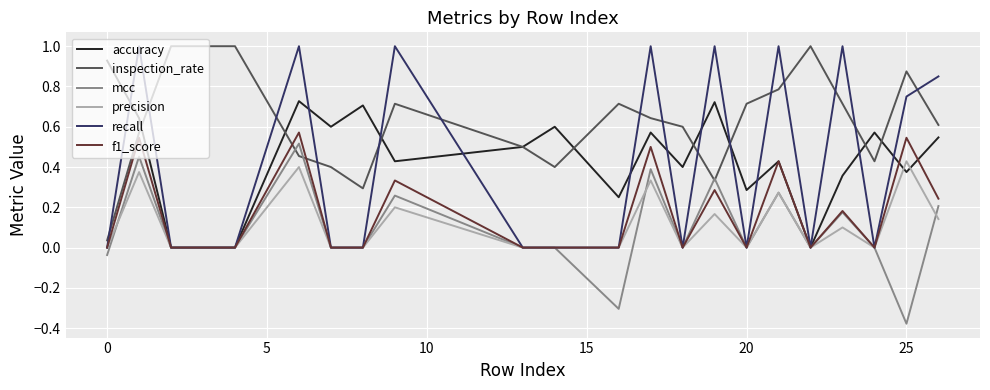

Which series has the largest range (max minus min)?

recall